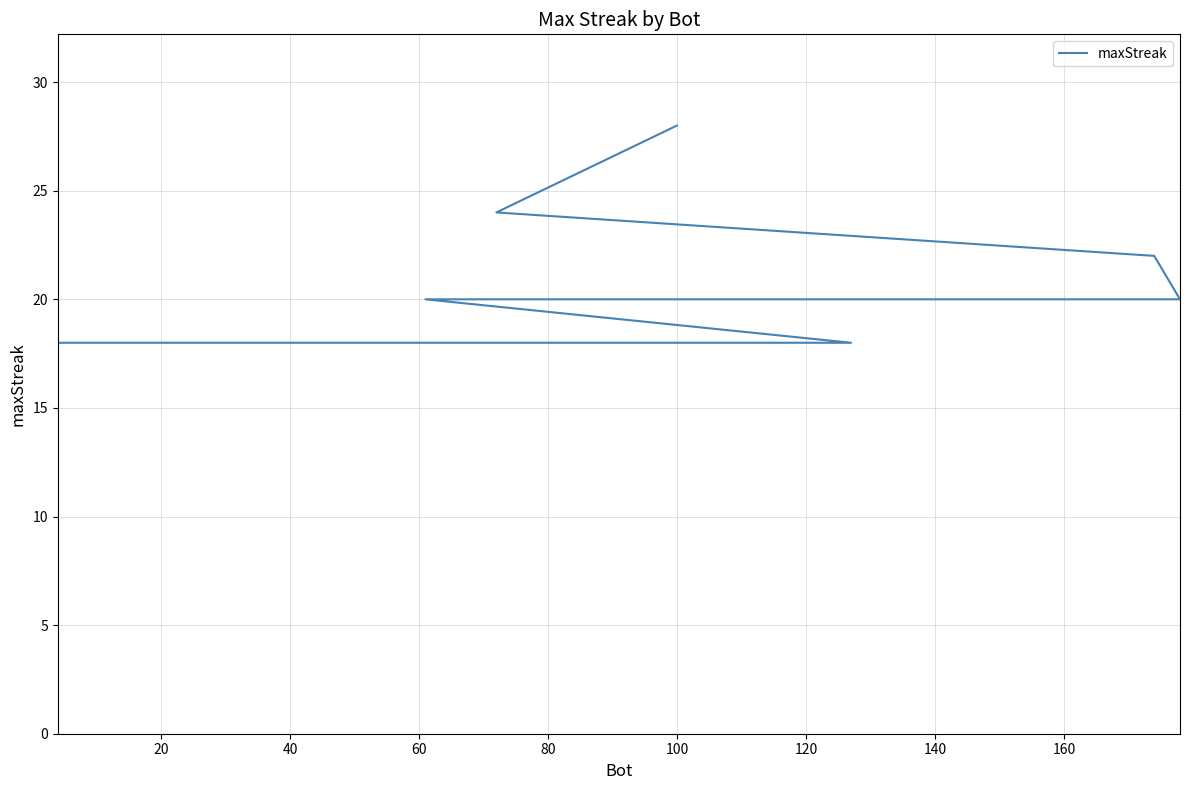

The value at 40 is 14. True or false?

False